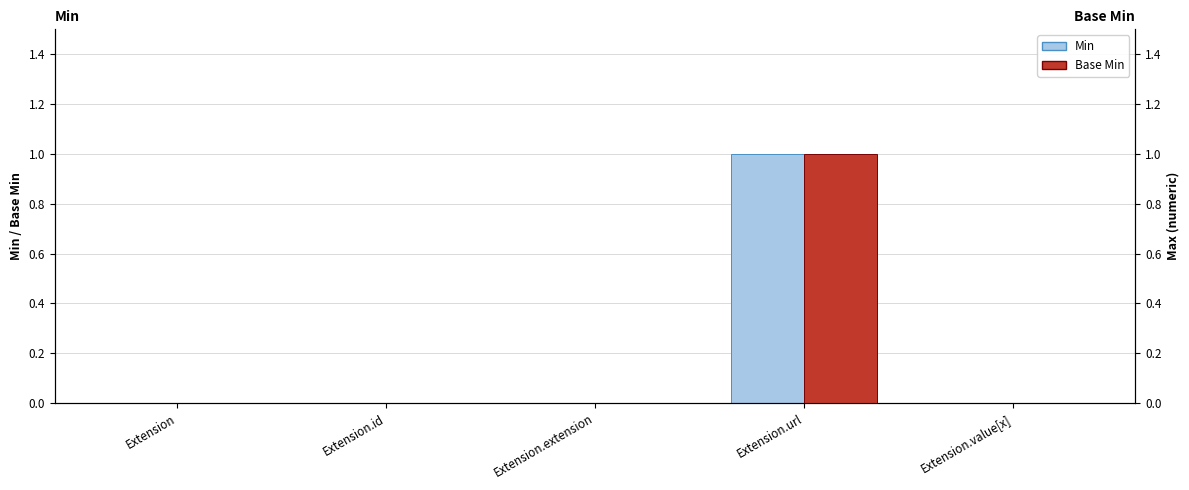

Which series has the largest range (max minus min)?

Min